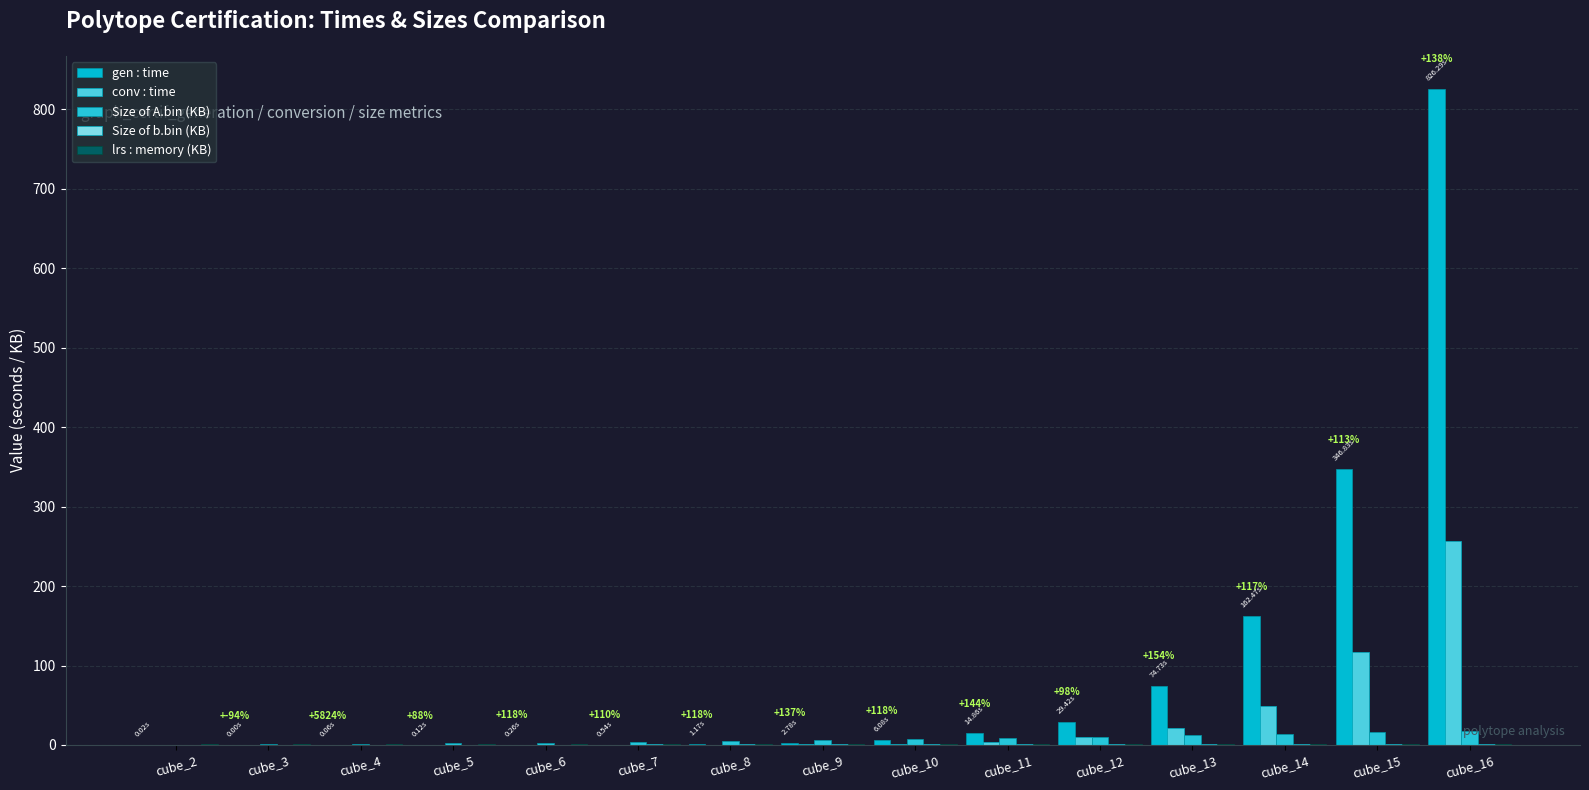

What is the average value of the Size of A.bin (KB) series?

7.3